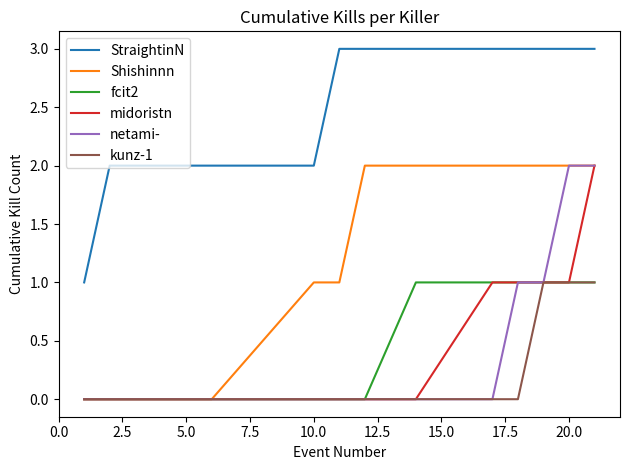

What is the maximum value for fcit2?

1